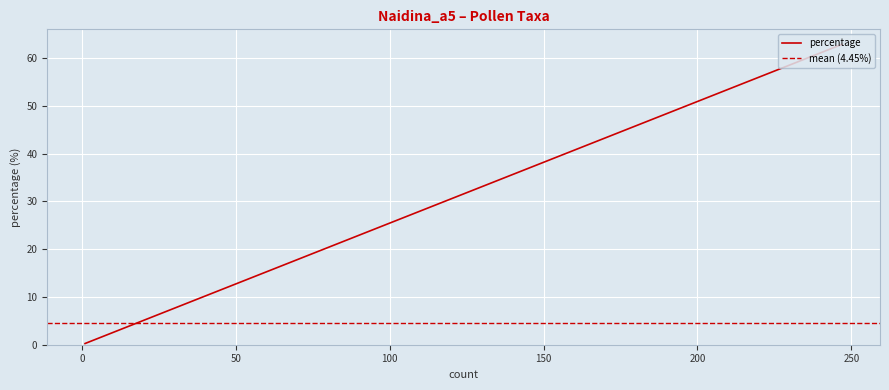

True or false: the data shows 0.6 at Rosaceae.

False